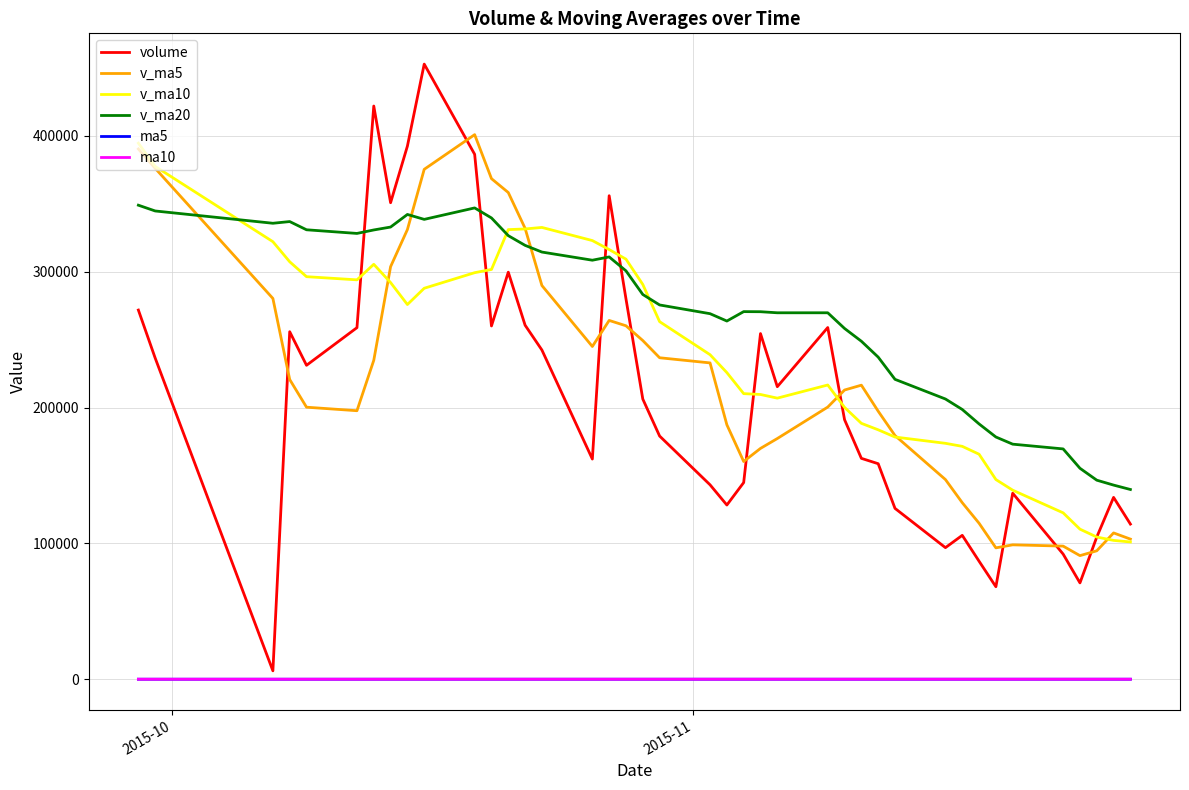

What is the highest value of the v_ma20 series?

348979.0